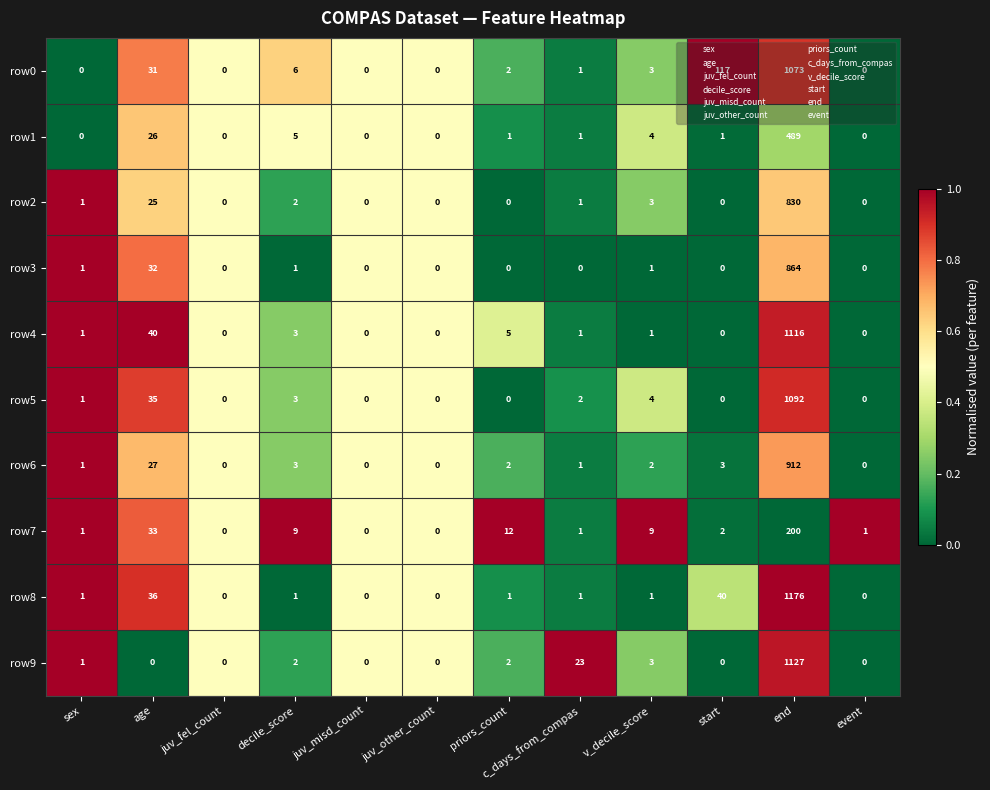

At which category is the sum across all series the highest?

end